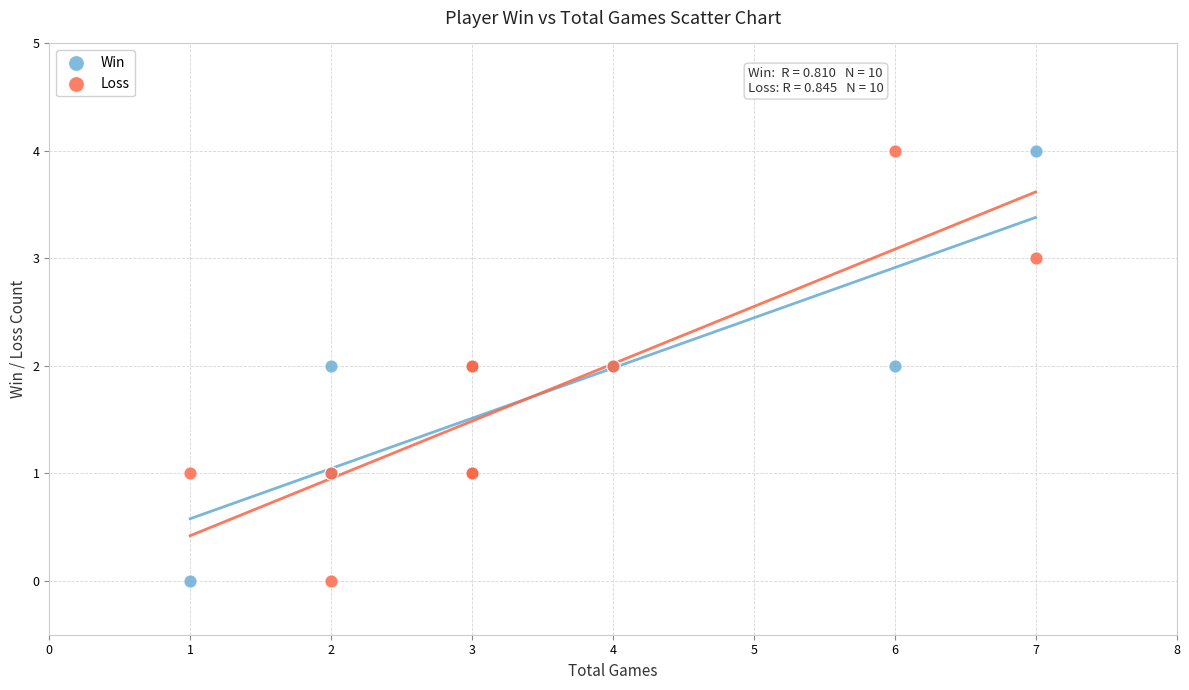

What is the X range (max minus min) for the scatter plot?

6